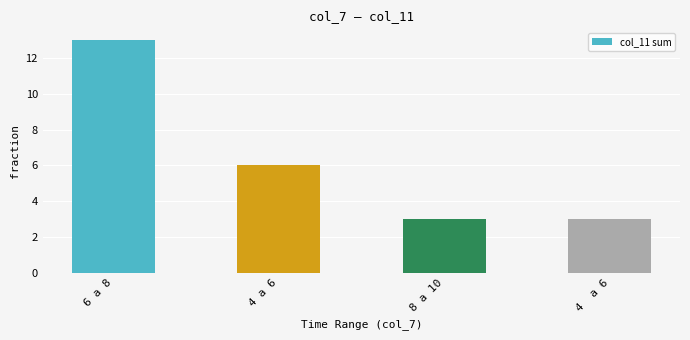

What is the difference between the maximum and minimum values?

10